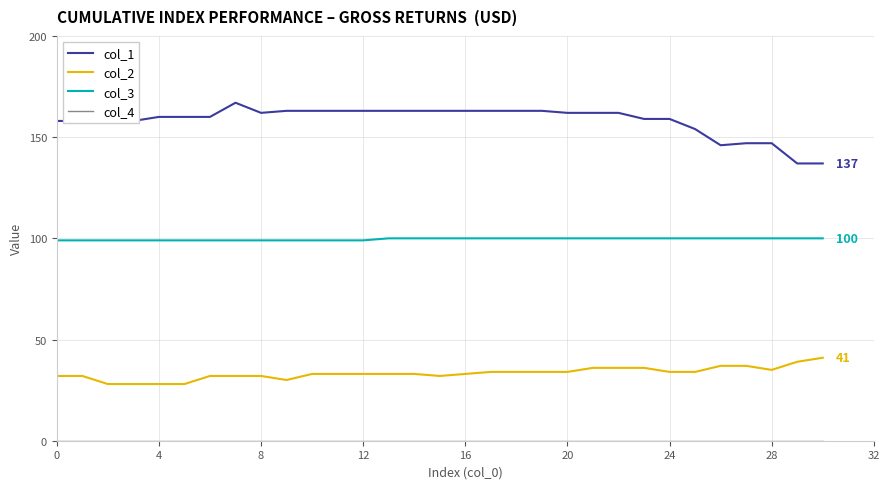

What is the difference between the maximum and minimum values in the col_2 series?

13